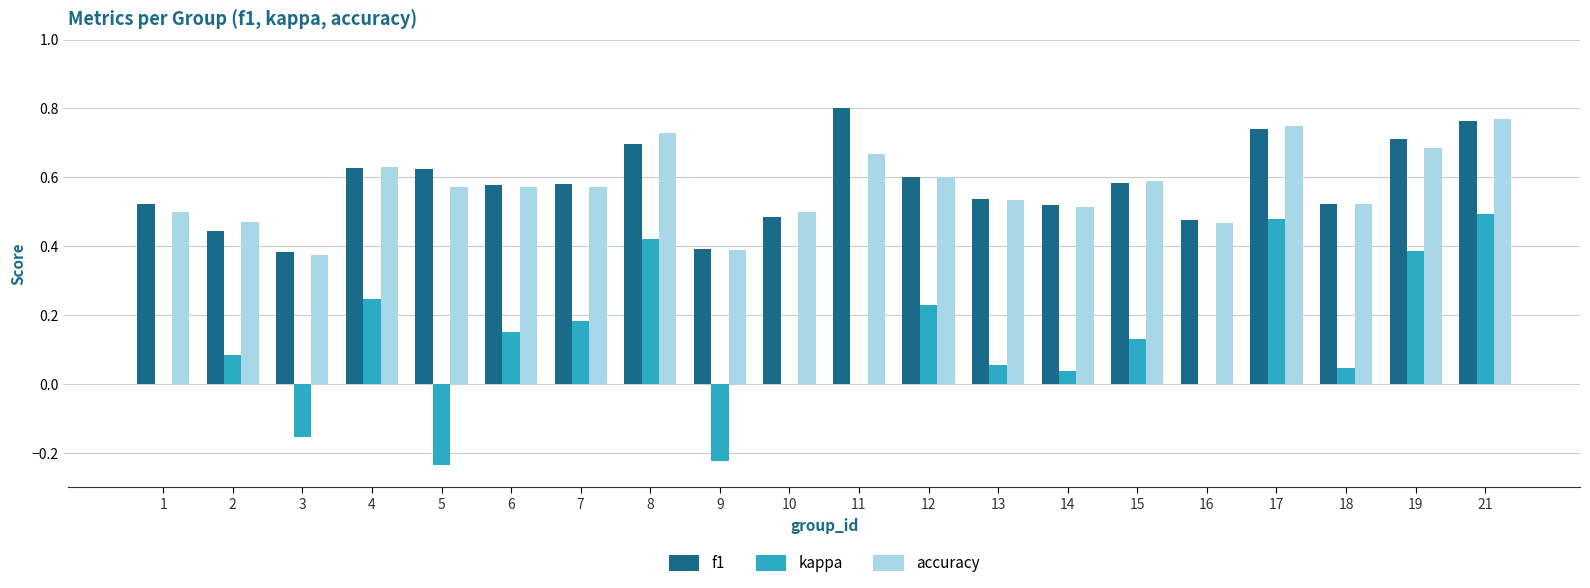

Which category has the highest value in the f1 series?

11